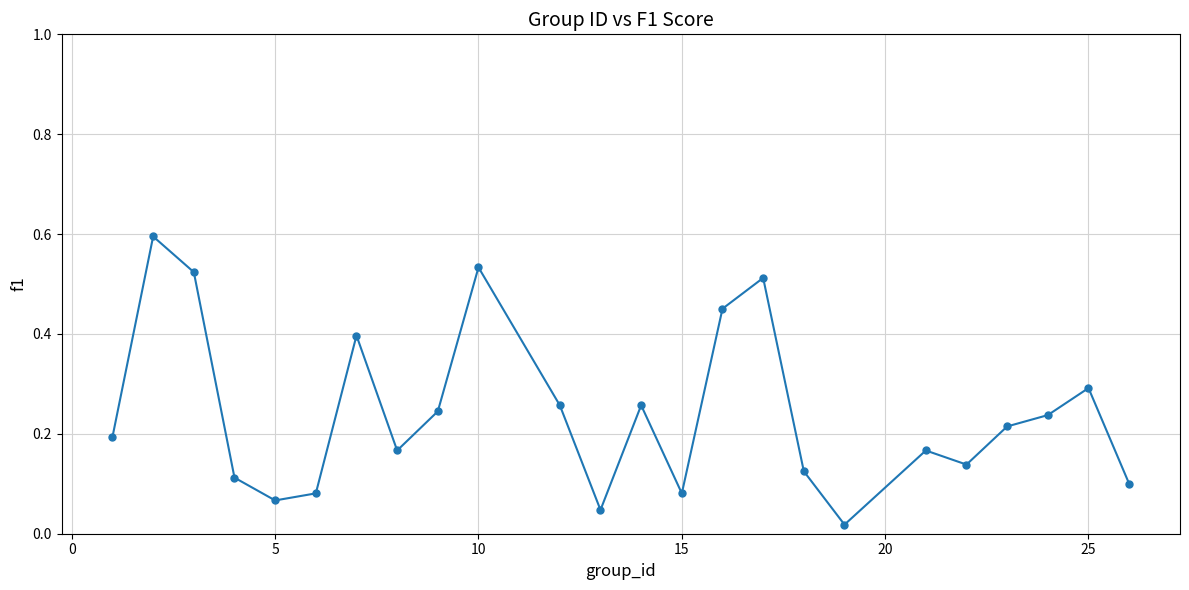

What is the maximum value shown in the chart?

0.6